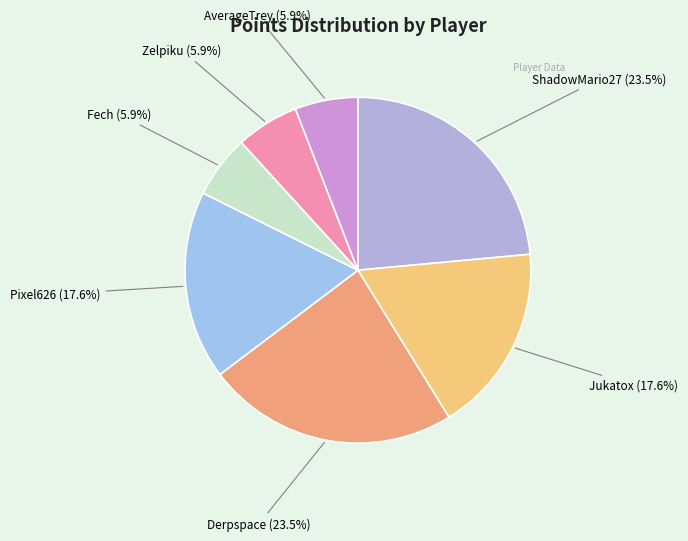

What is the ratio of the value at Zelpiku (5.9%) to the value at Pixel626 (17.6%)?

0.3